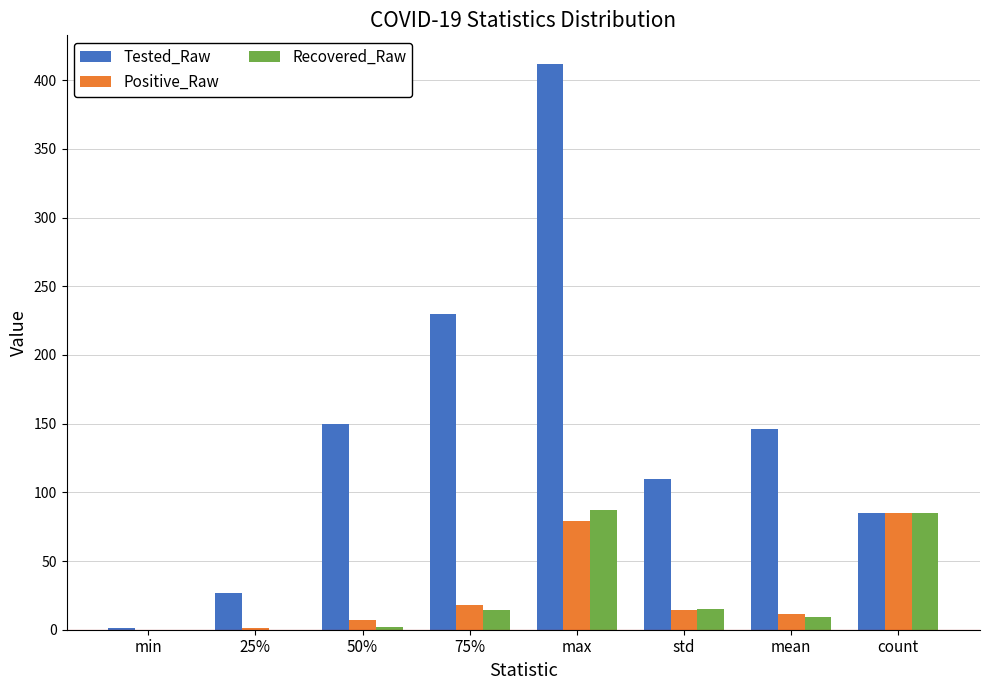

Is it true that Recovered_Raw equals 87.0 at max?

True